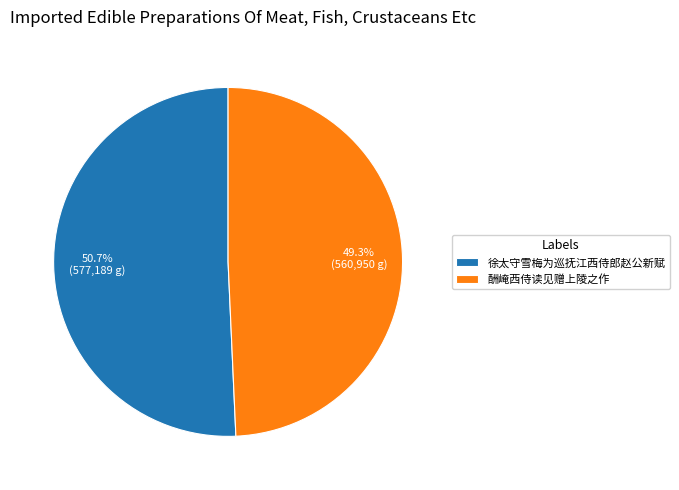

To the nearest percent, what percentage of the pie is 徐太守雪梅为巡抚江西侍郎赵公新赋?

51%